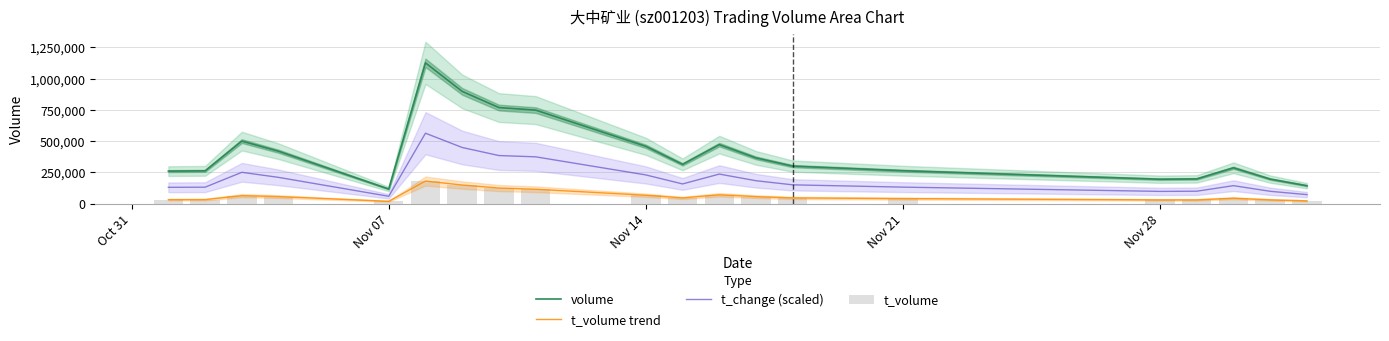

Does the chart contain any negative values?

No